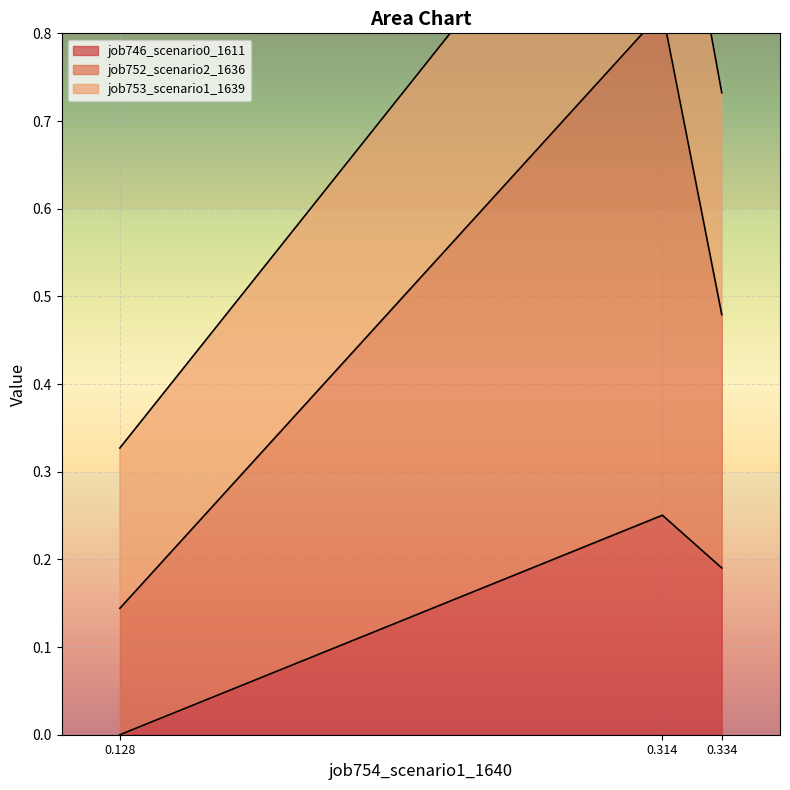

Which series has the largest total across all categories?

job752_scenario2_1636